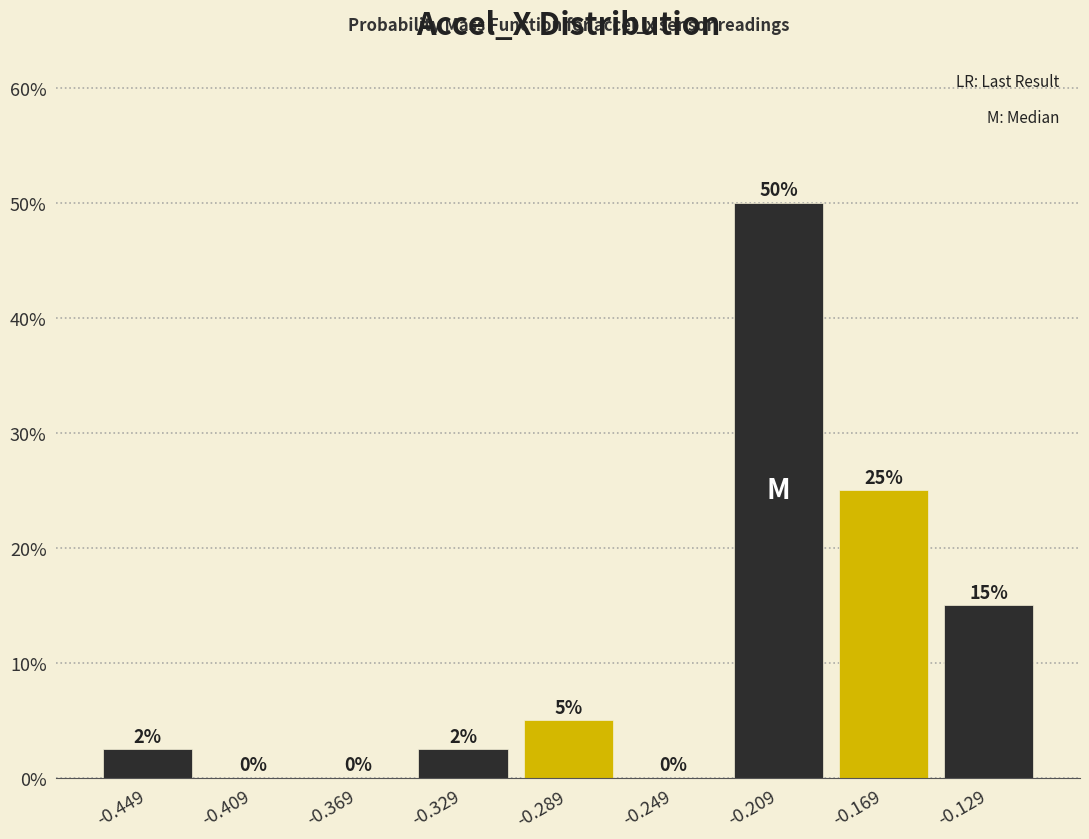

Over which range of the x-axis is the bar tallest?

-0.23 to -0.19